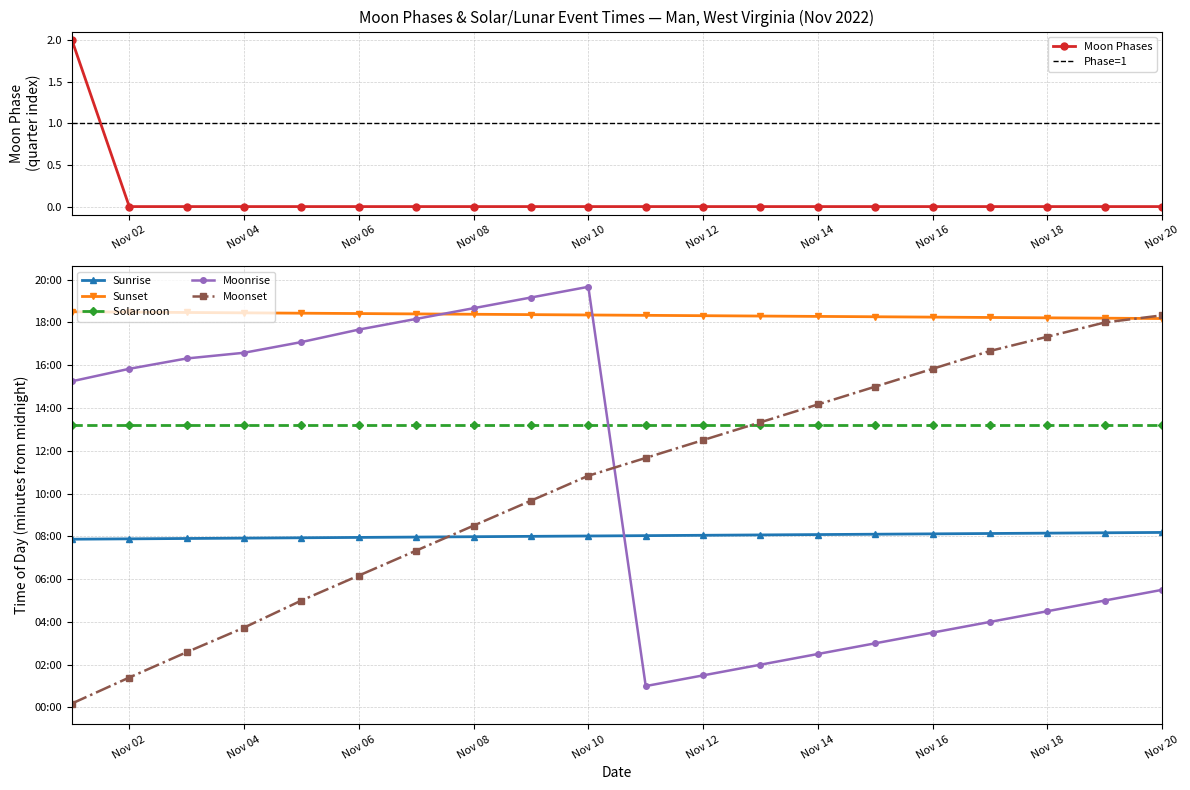

Is this an area chart (filled region under the line)?

No